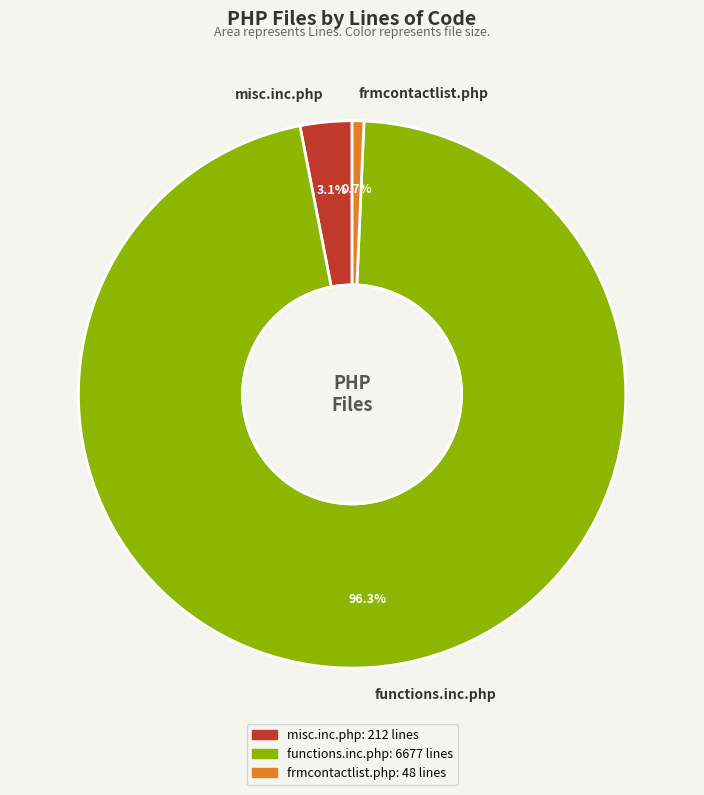

How much of the chart is everything except frmcontactlist.php?

99.3%